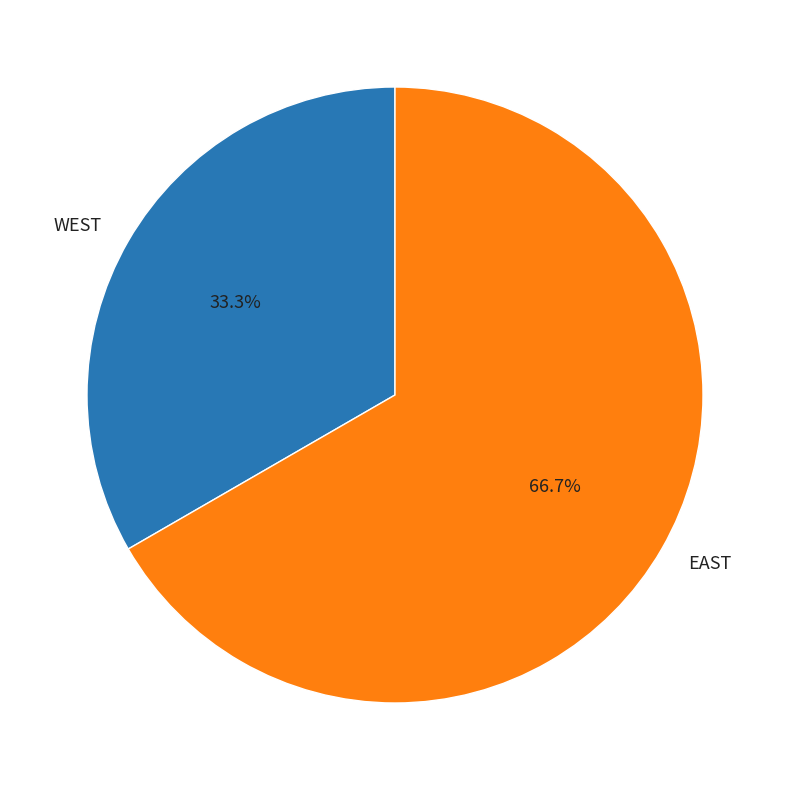

Is there any slice that represents more than half of the pie?

Yes